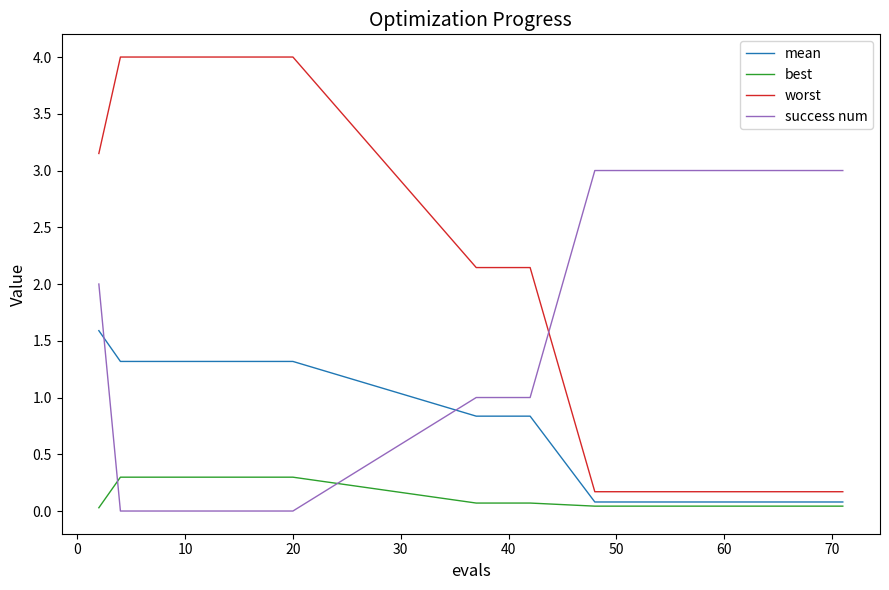

What is the difference between the maximum and minimum values in the success num series?

3.0